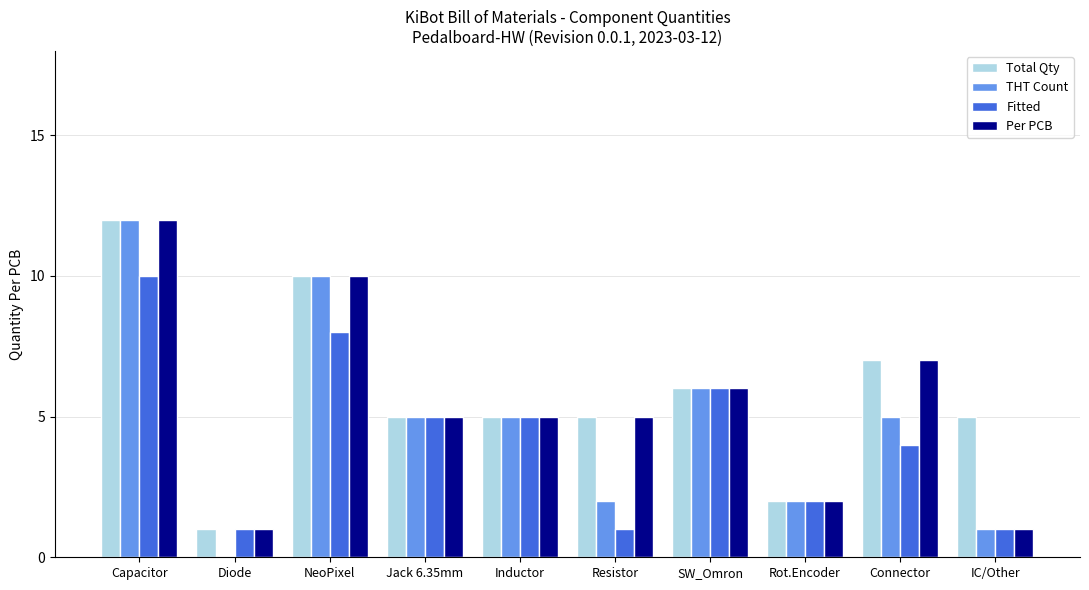

Is the value of THT Count at Resistor greater than the value of Per PCB at Diode?

Yes